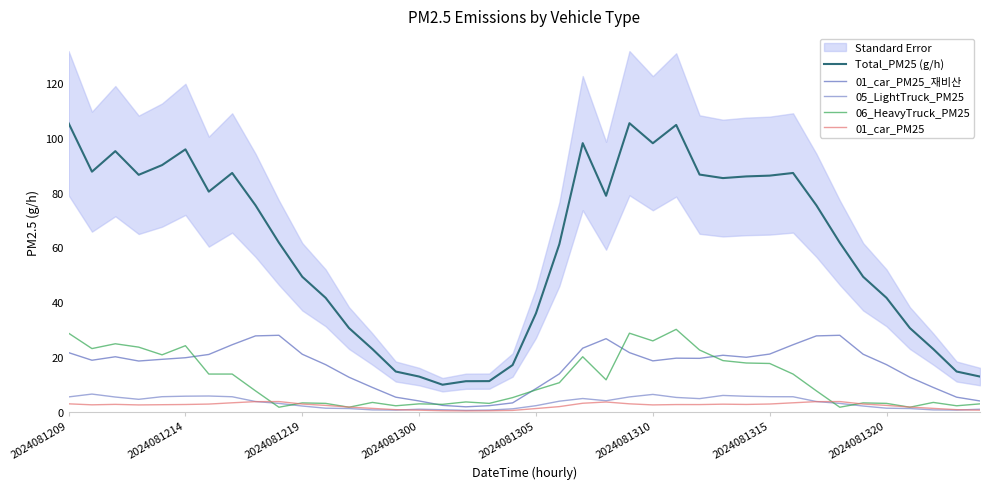

What is the difference between the second highest and second lowest values in the 01_car_PM25_재비산 series?

25.7